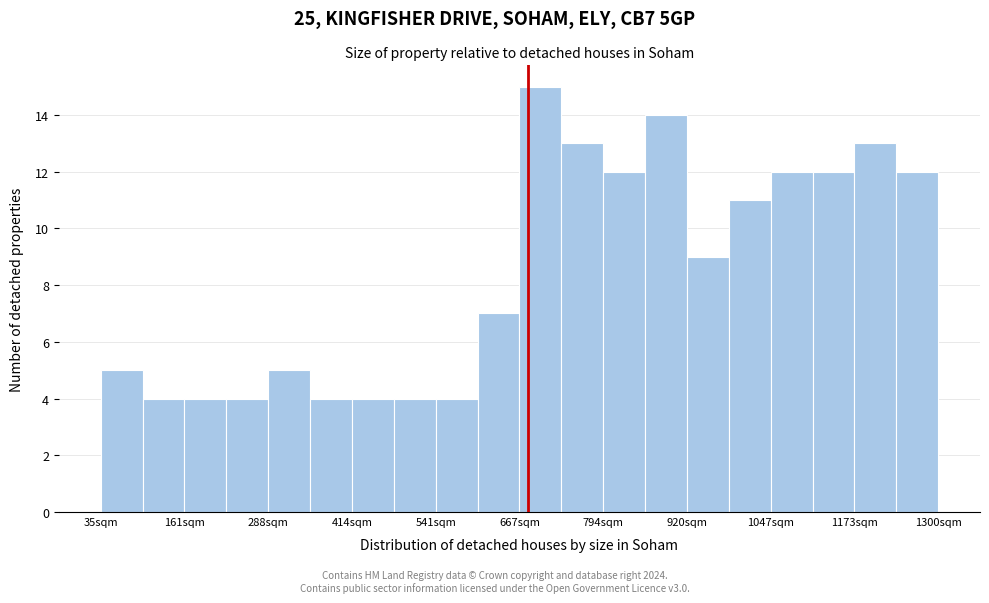

Around what value on the x-axis is the tallest bar? Give the approximate position of its centre, as read against the axis.

700